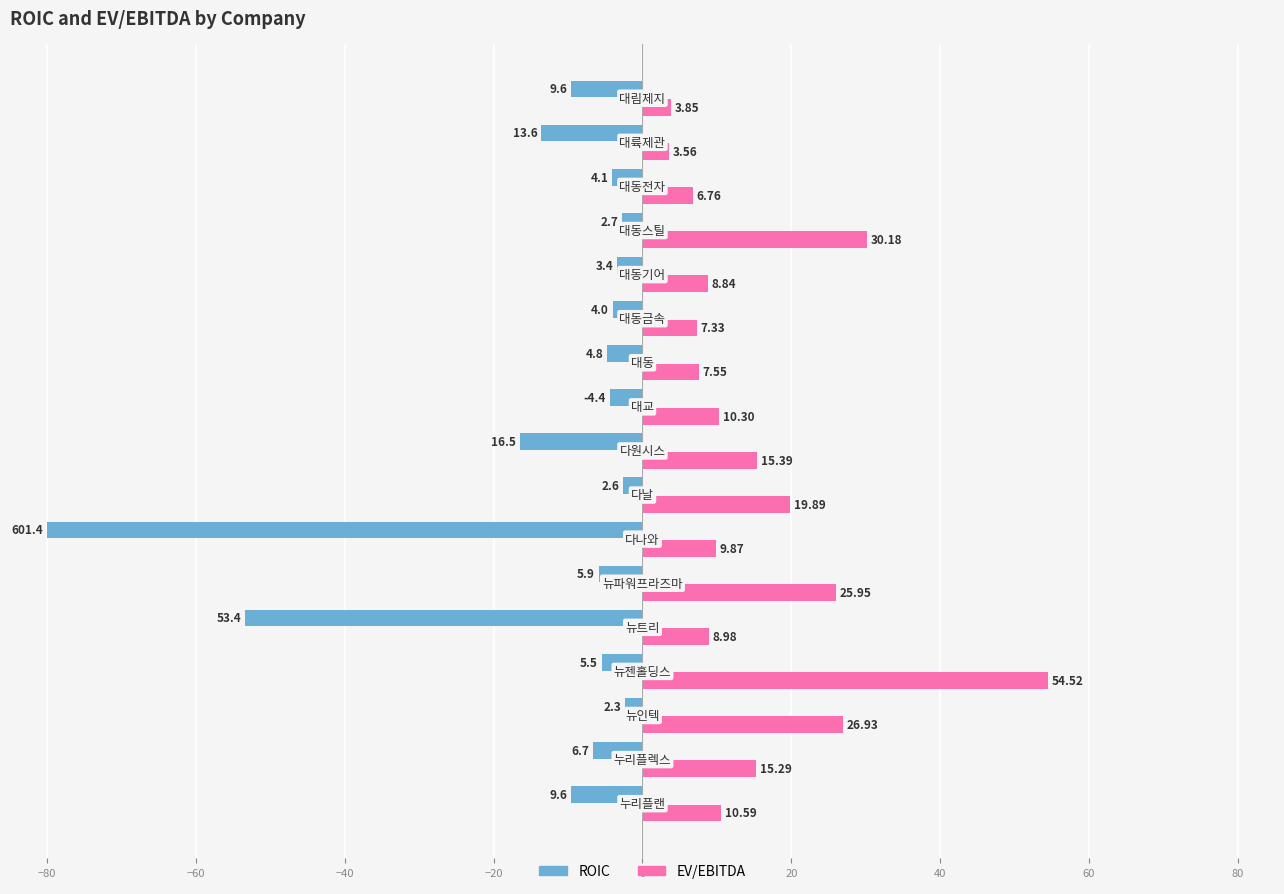

What is the difference between the maximum and minimum values in the ROIC series?

77.7